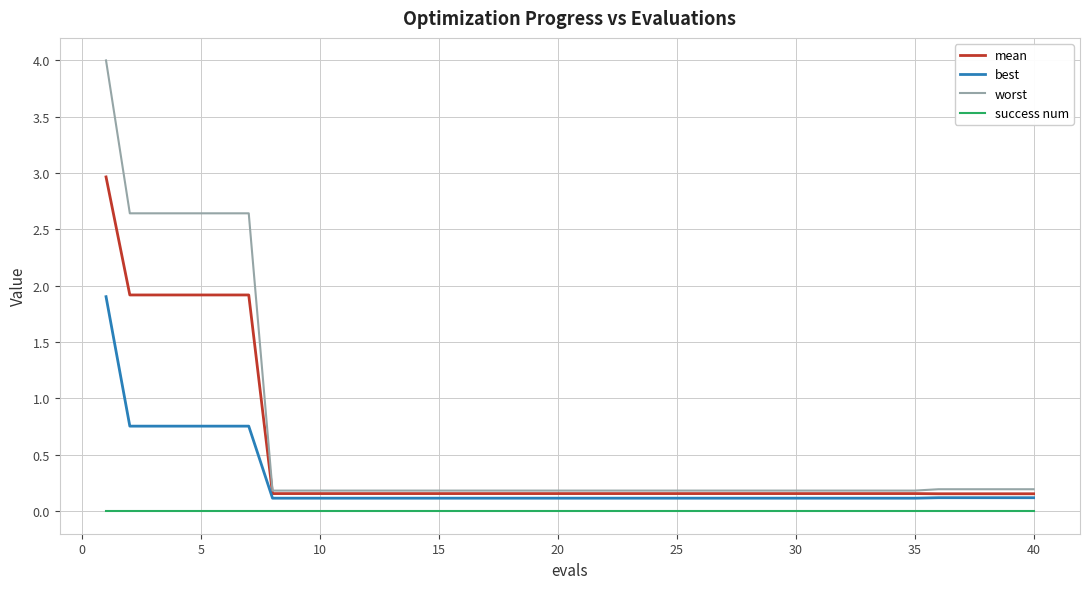

Which series has the largest range (max minus min)?

worst